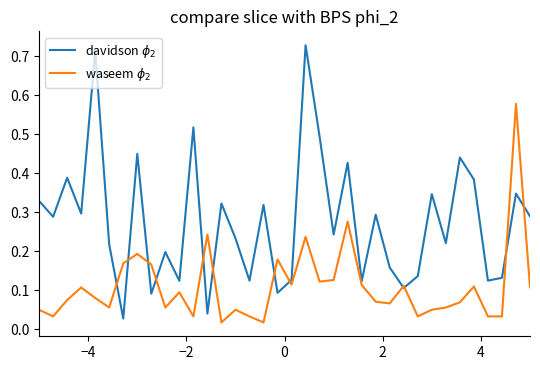

How many interior local peaks does the davidson $\phi_2$ series have?

13